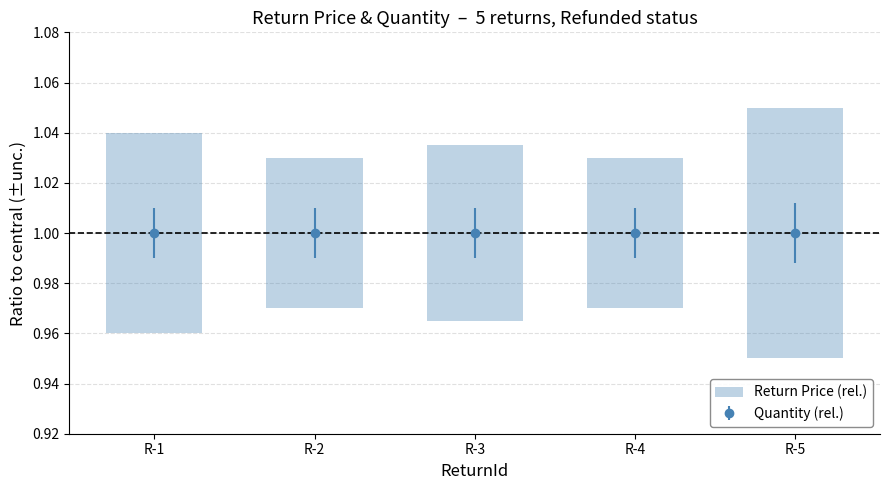

Does the chart contain stacked bars?

No